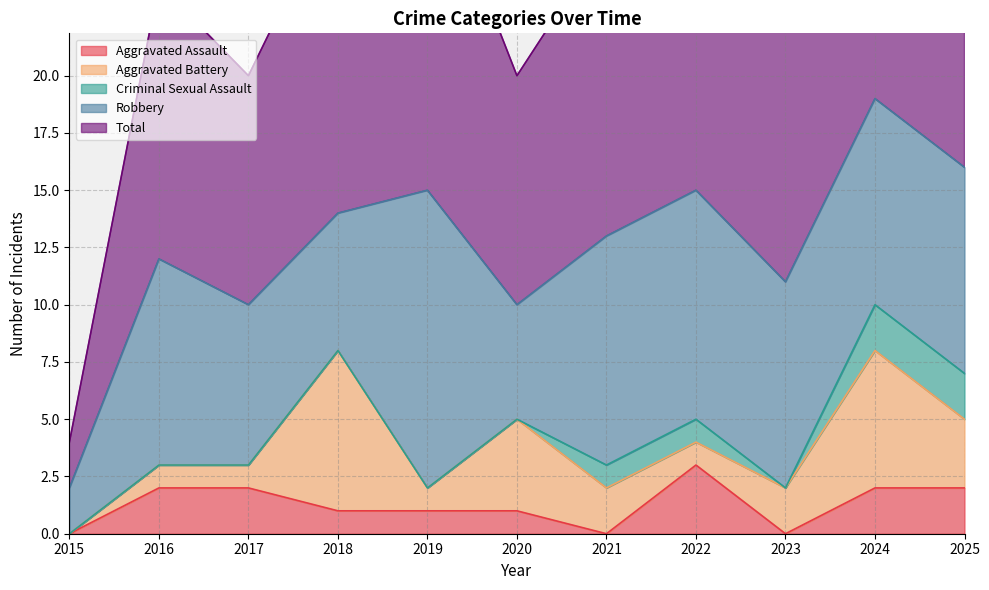

How many positive values does the Criminal Sexual Assault series have?

4